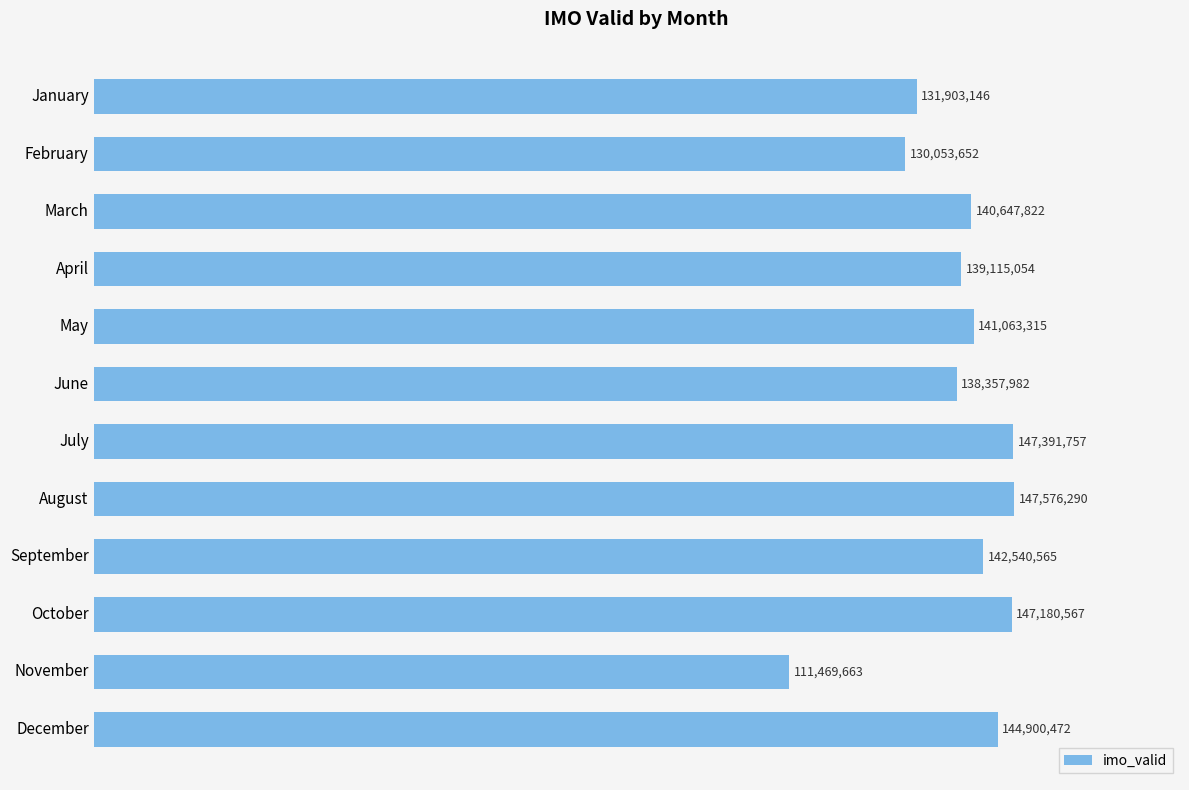

Does the chart contain any negative values?

No